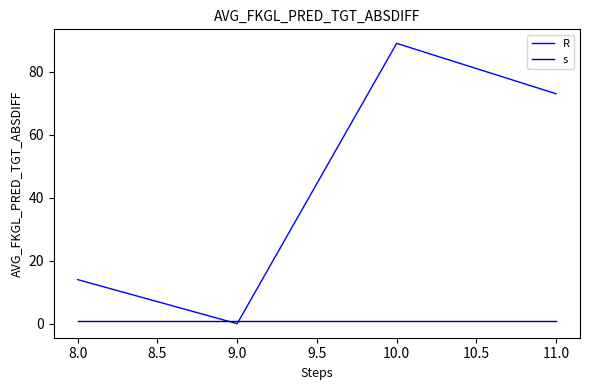

Between 9.0 and 11.0, which series saw the biggest shift?

R